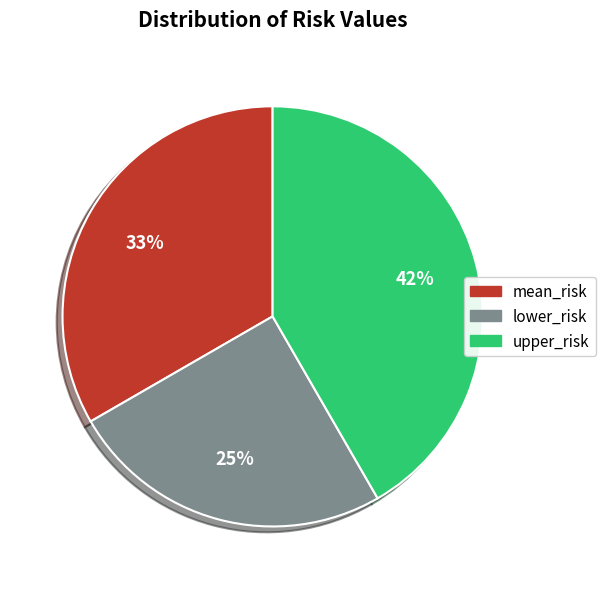

Do upper_risk and mean_risk together represent more than half of the pie?

Yes